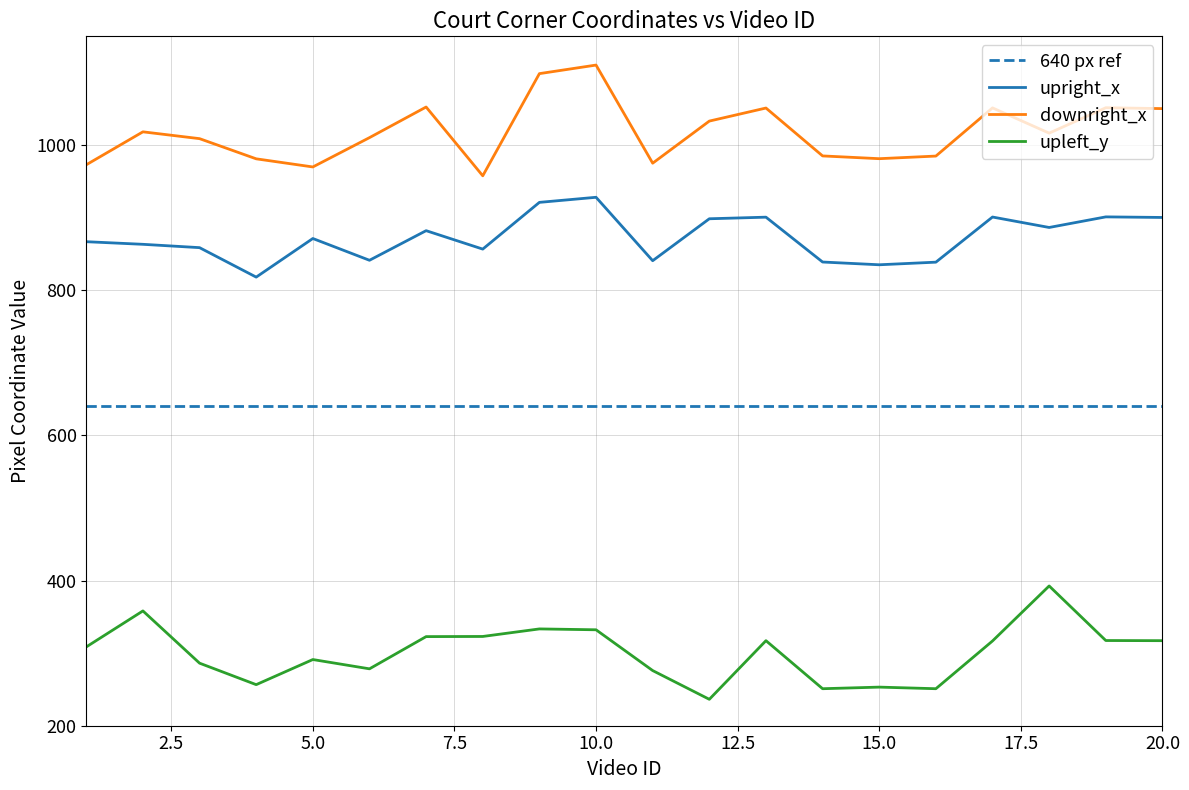

True or false: upleft_y has a value of 195.6 at 19.

False